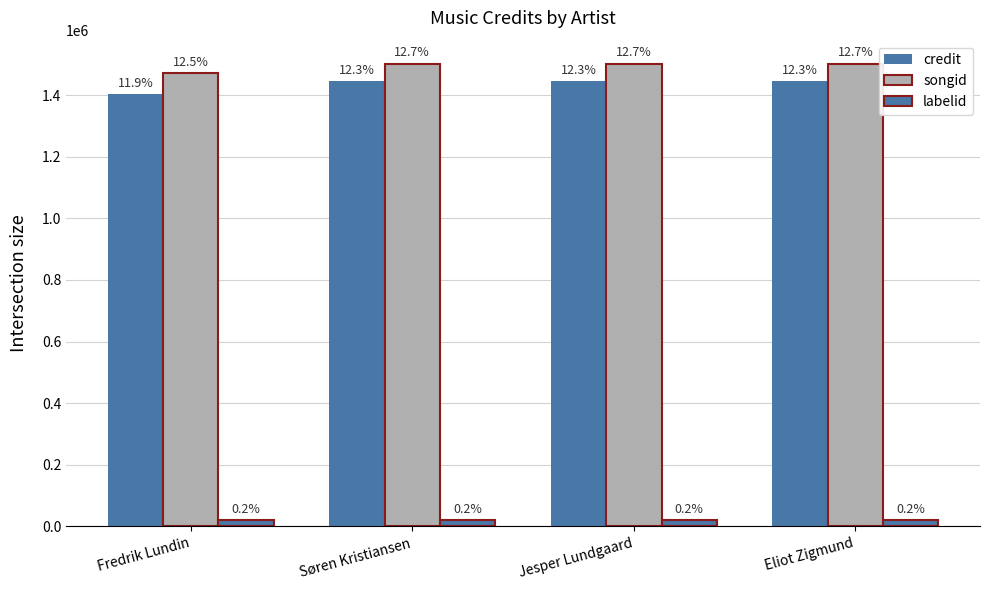

Is it true that songid equals 2312290 at Søren Kristiansen?

False